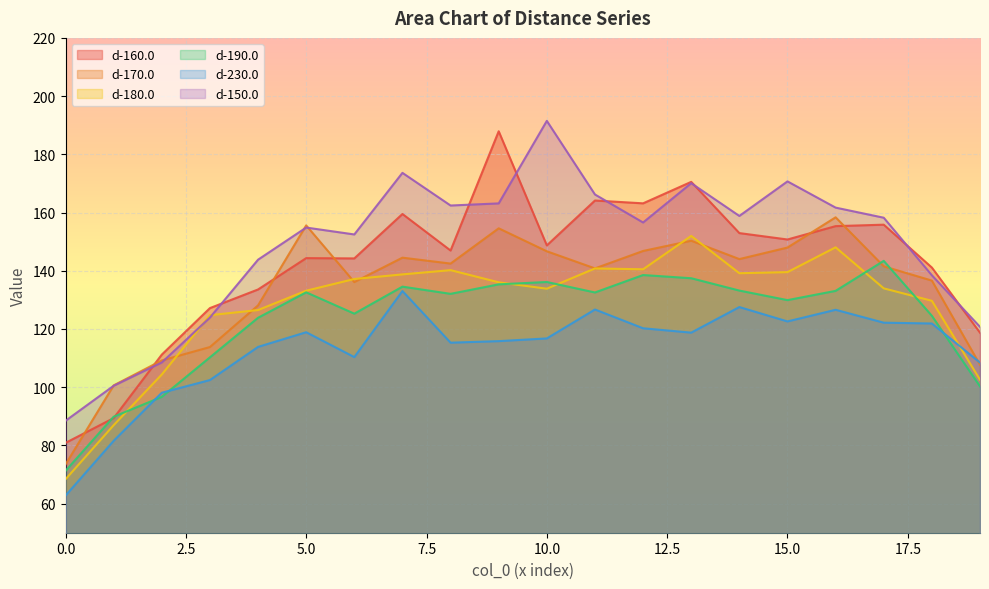

At which label is d-180.0 closest to 110?

2